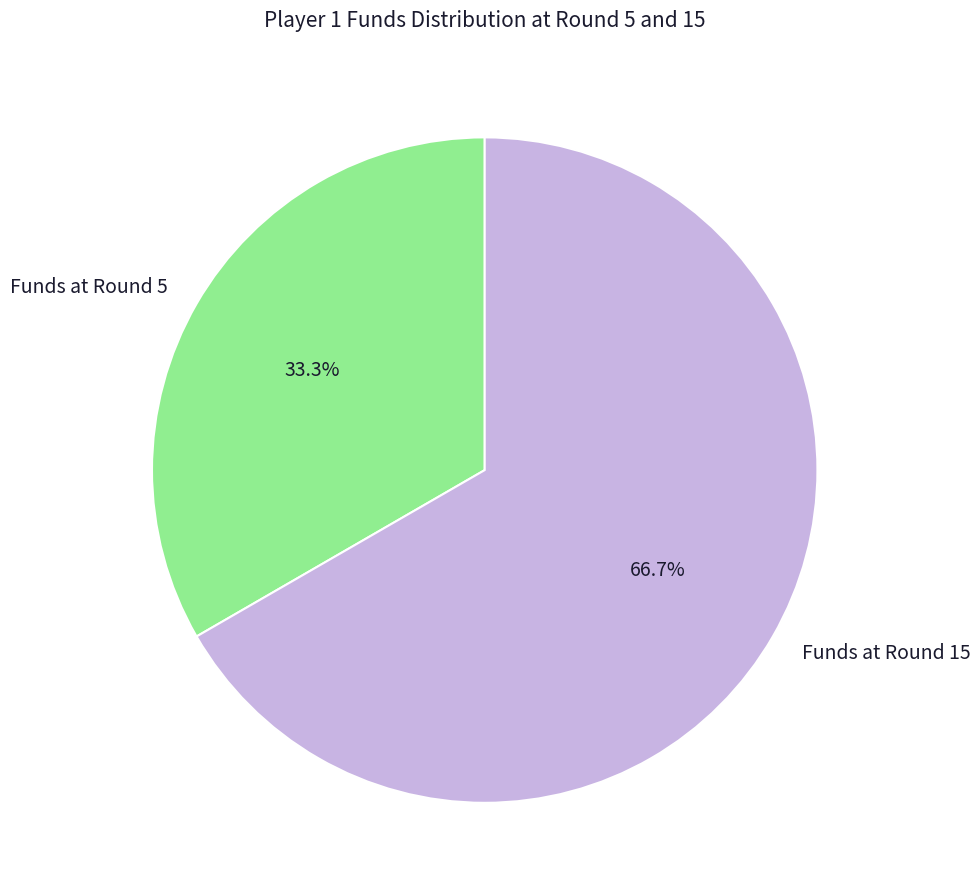

Is there a majority slice in this chart?

Yes